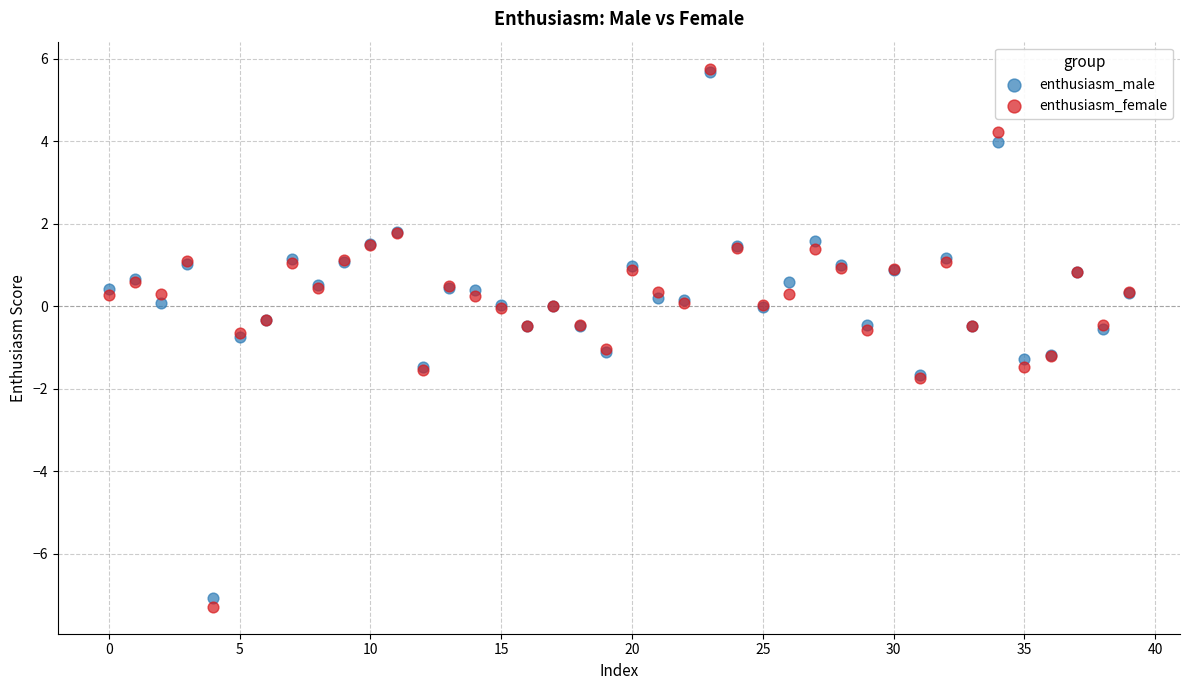

Which series has the largest Y range (max minus min)?

enthusiasm_female